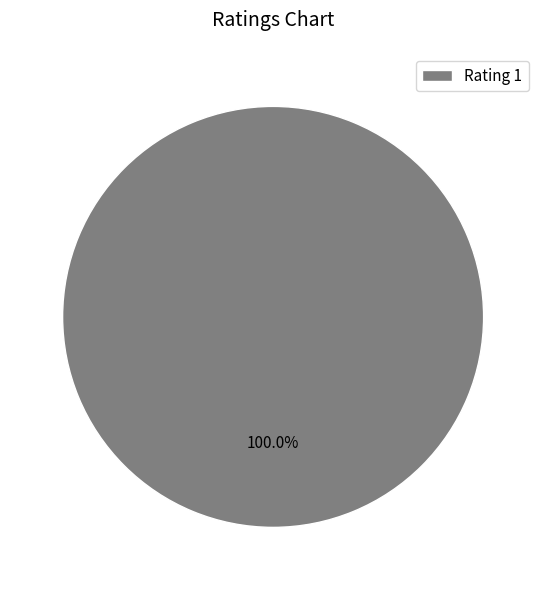

Which category accounts for the majority?

Rating 1